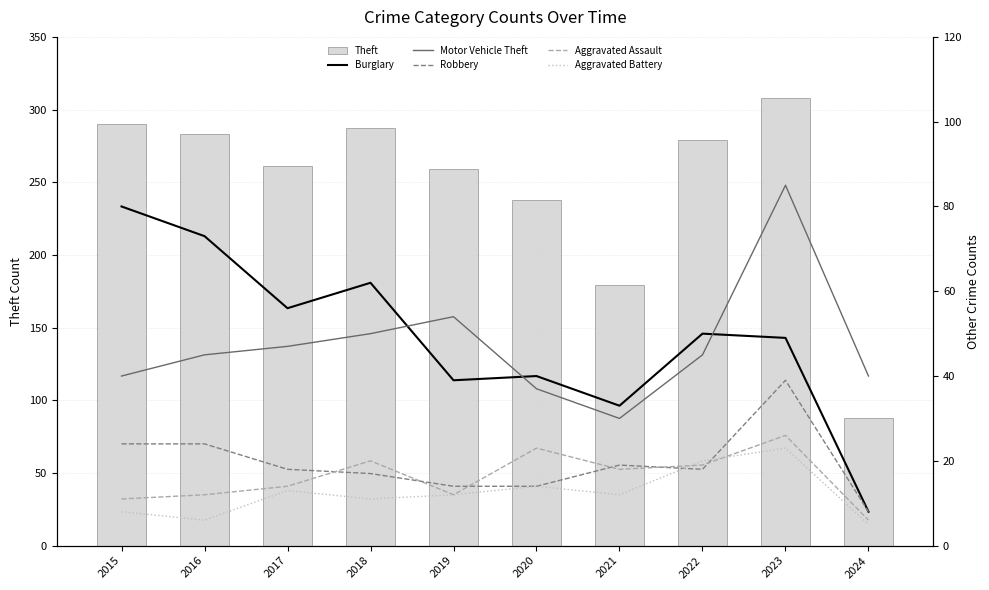

True or false: Aggravated Assault has a value of 20 at 2018.

True